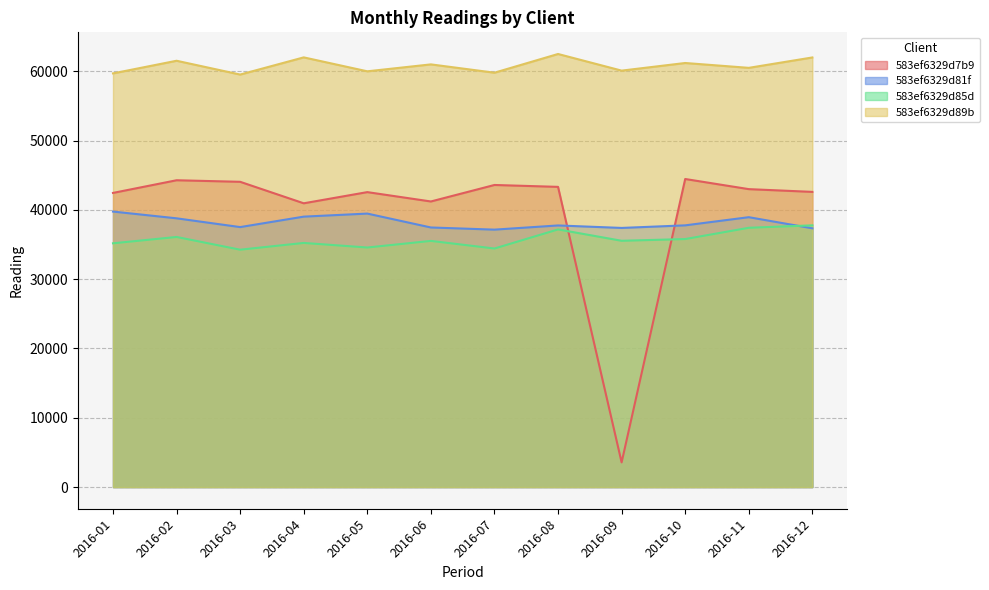

What is the sum of the 583ef6329d7b9 values at 2016-07 and 2016-05?

86163